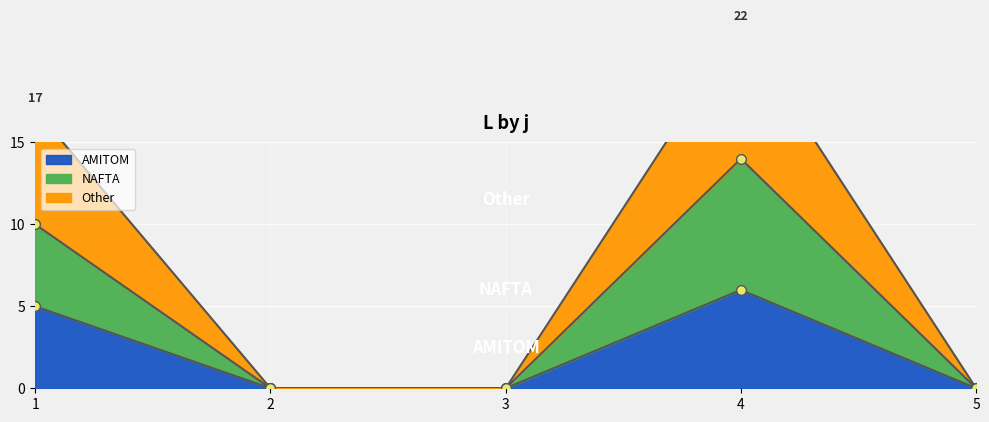

True or false: Other and NAFTA intersect in this chart.

False